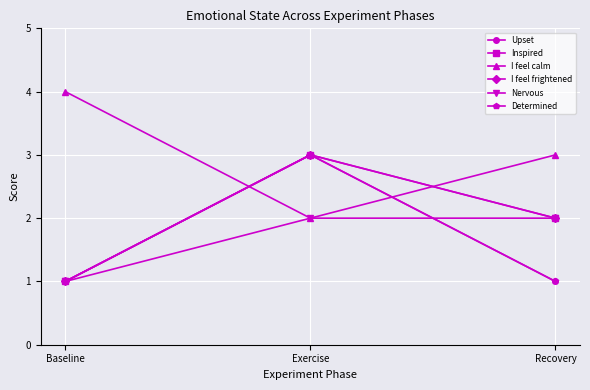

Does the chart display data point markers on the line(s)?

Yes